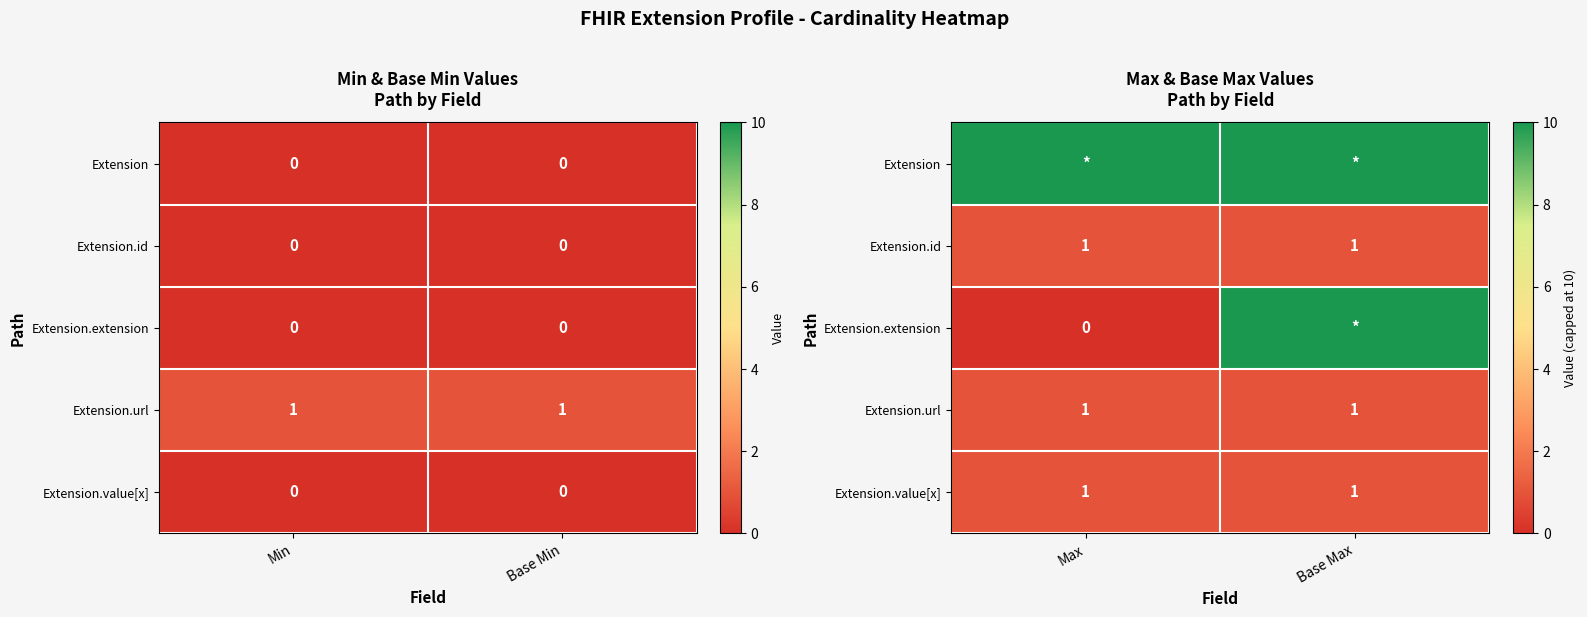

At which category is the sum across all series the highest?

Base Max